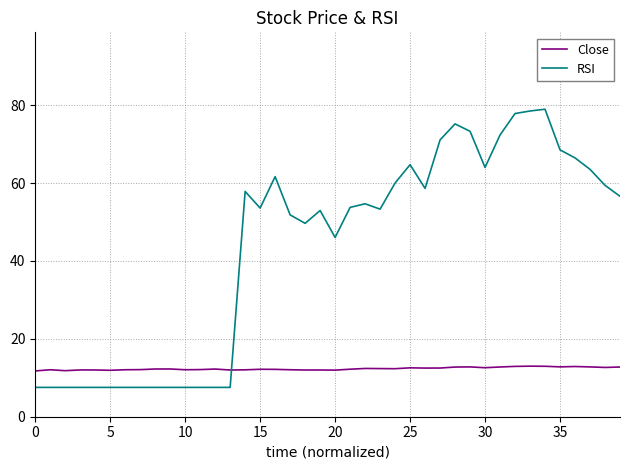

True or false: Close has more than 0 points higher than both neighbors.

True